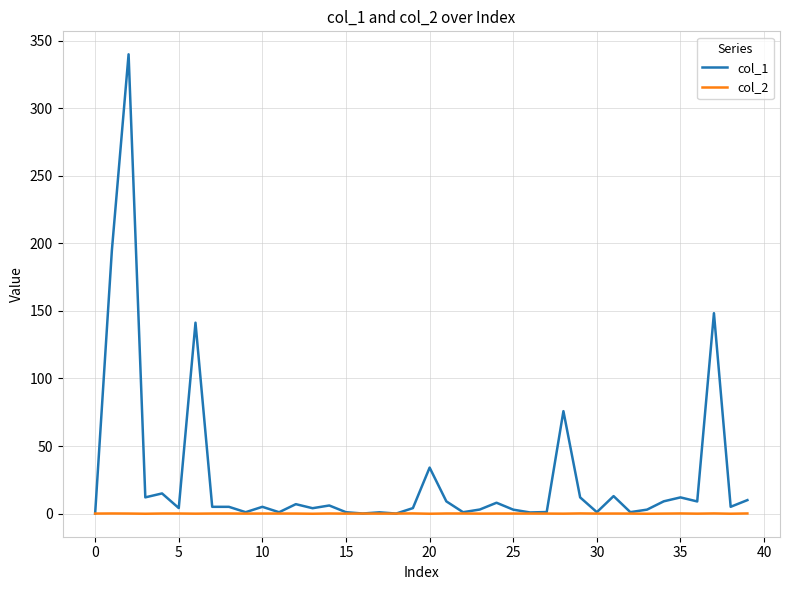

List the series in order of their overall mean, lowest first.

col_2, col_1